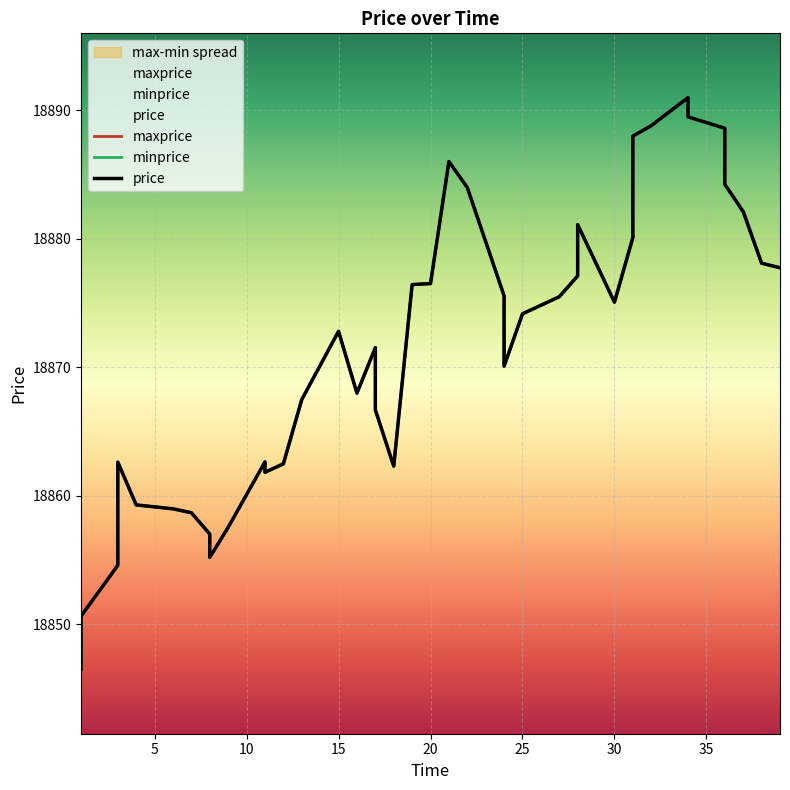

List the series in order of their peak value, highest first.

price, maxprice, minprice